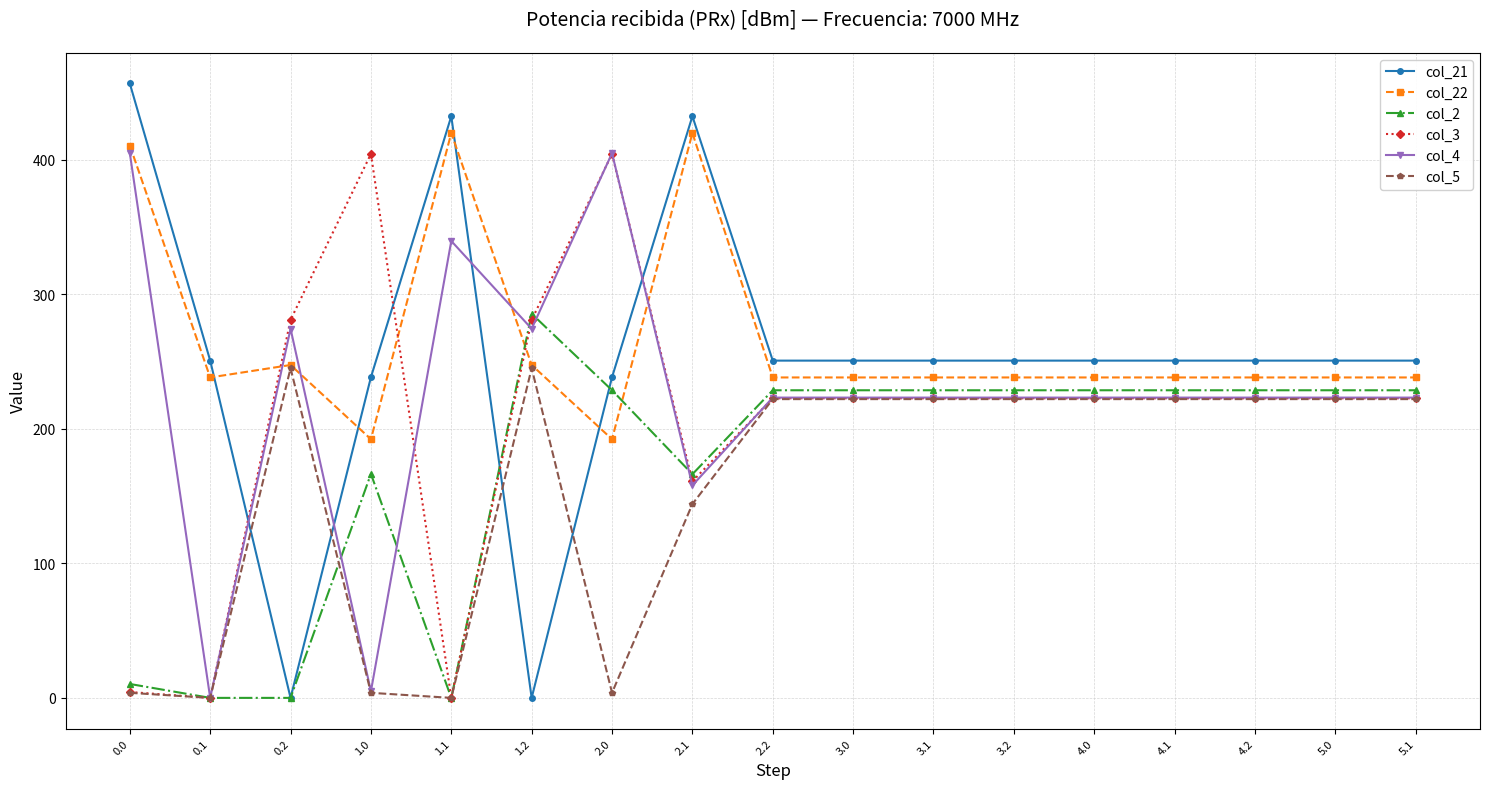

The value of col_22 at 3.1 is 238.2. True or false?

True